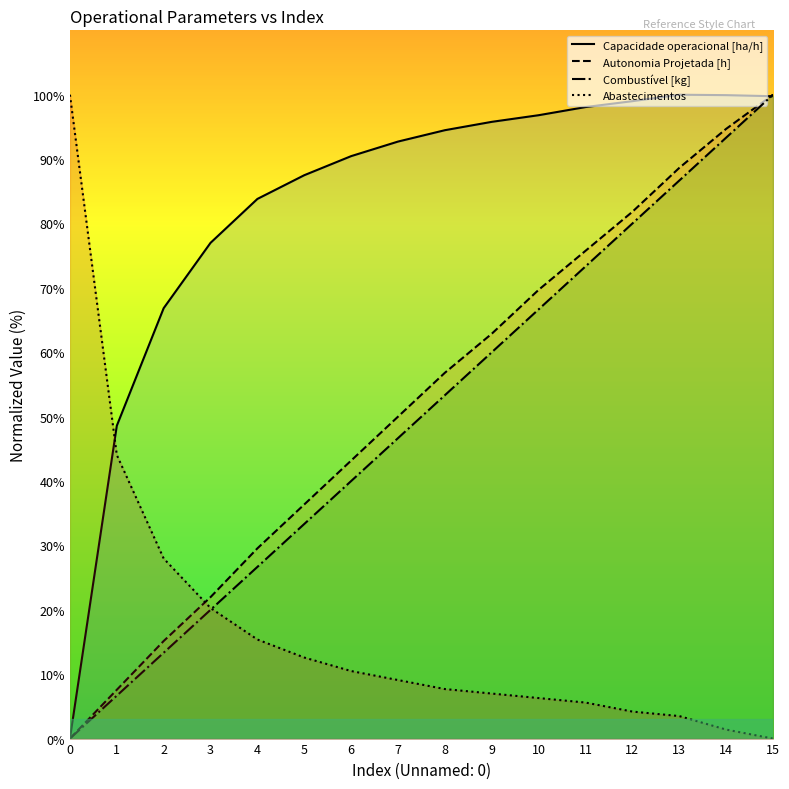

Does the chart have visible grid lines?

No